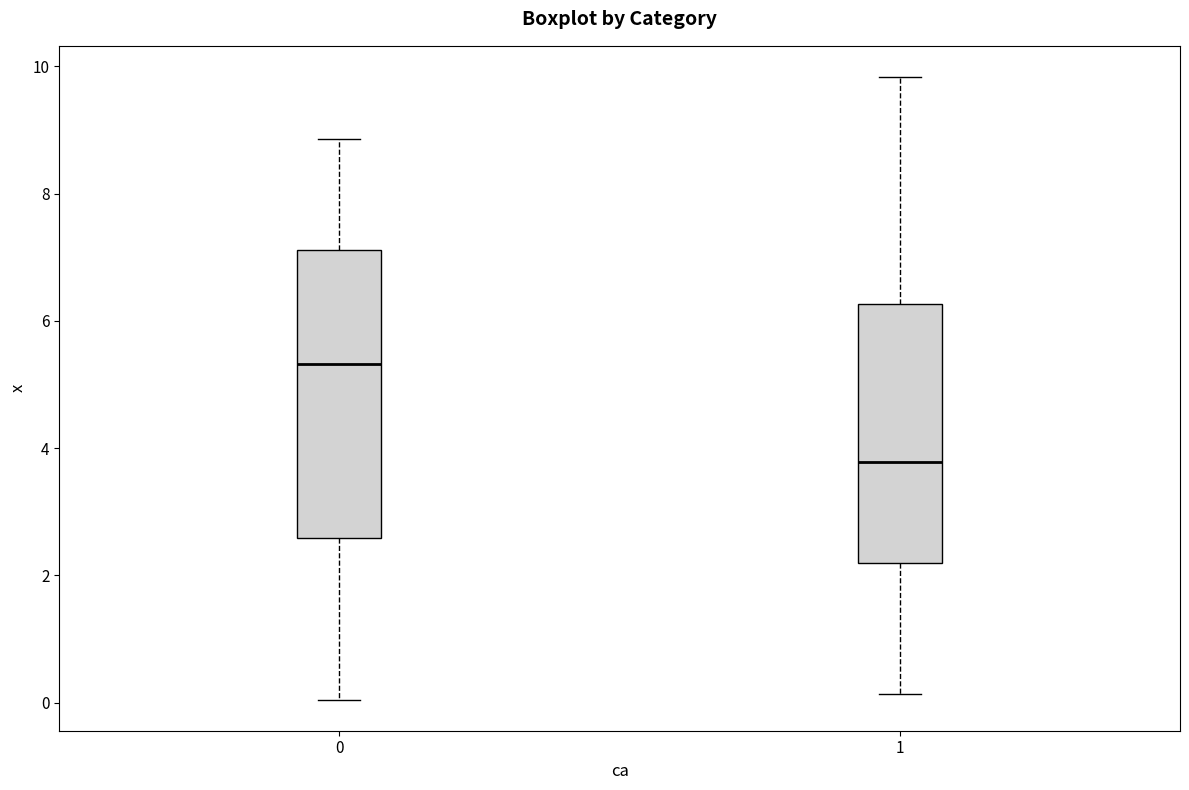

Which box is the tallest, from its lower edge to its upper edge?

0